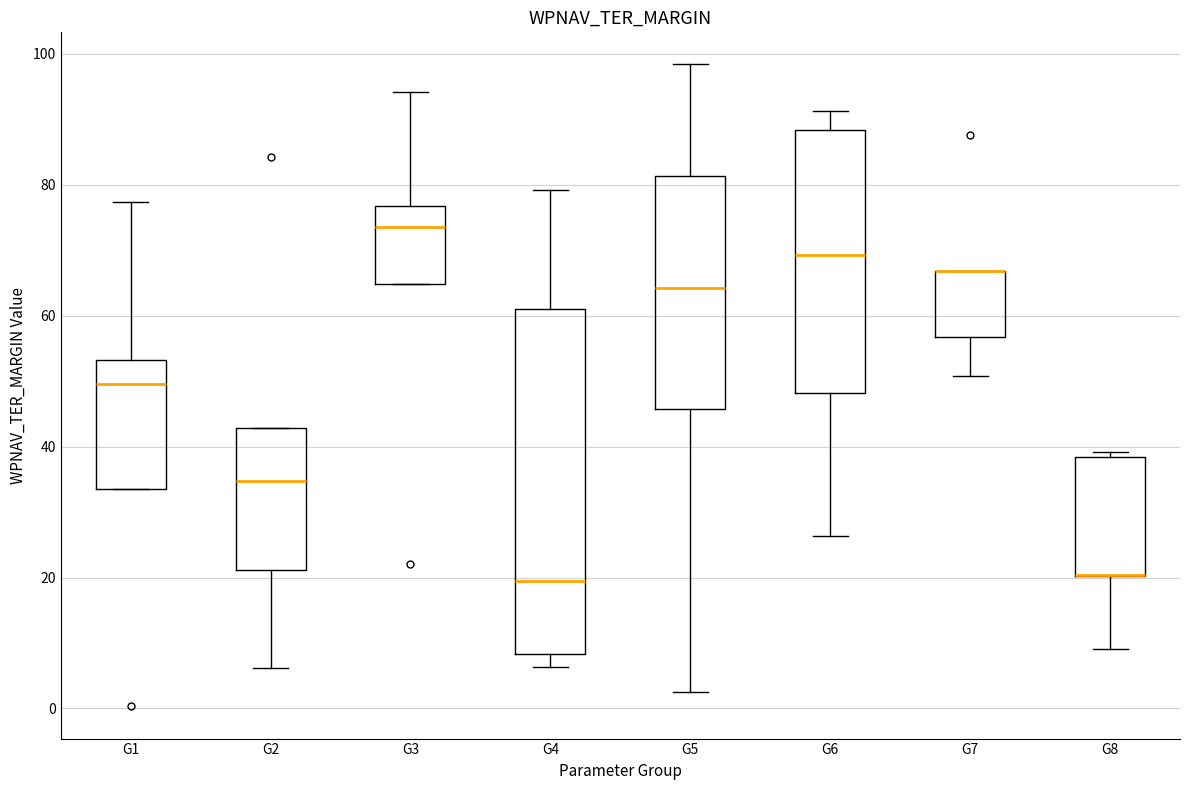

Which box is the tallest, from its lower edge to its upper edge?

G4